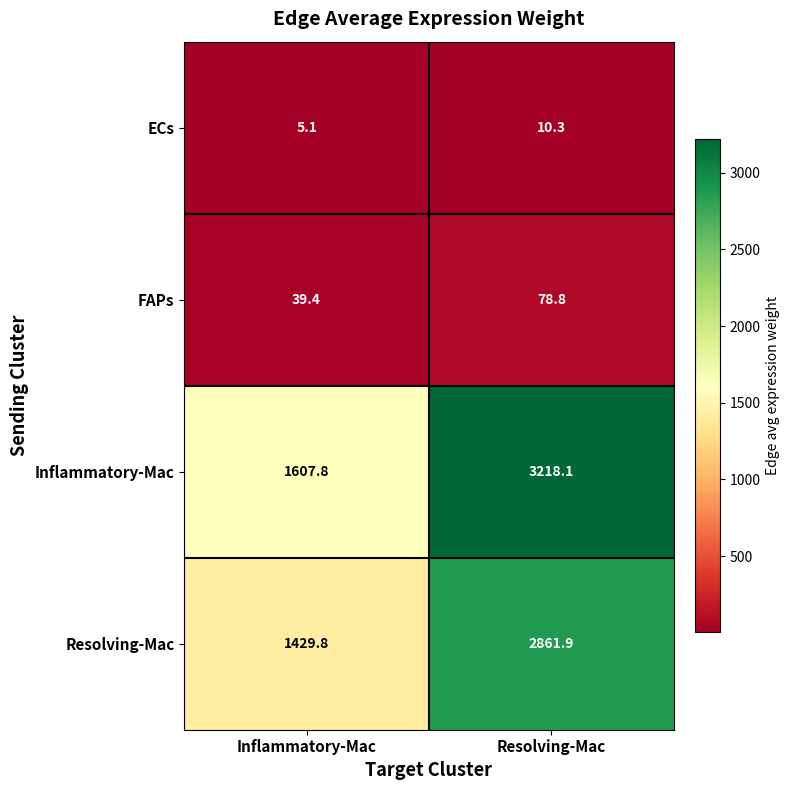

At which category does the chart reach its minimum across all series?

Inflammatory-Mac